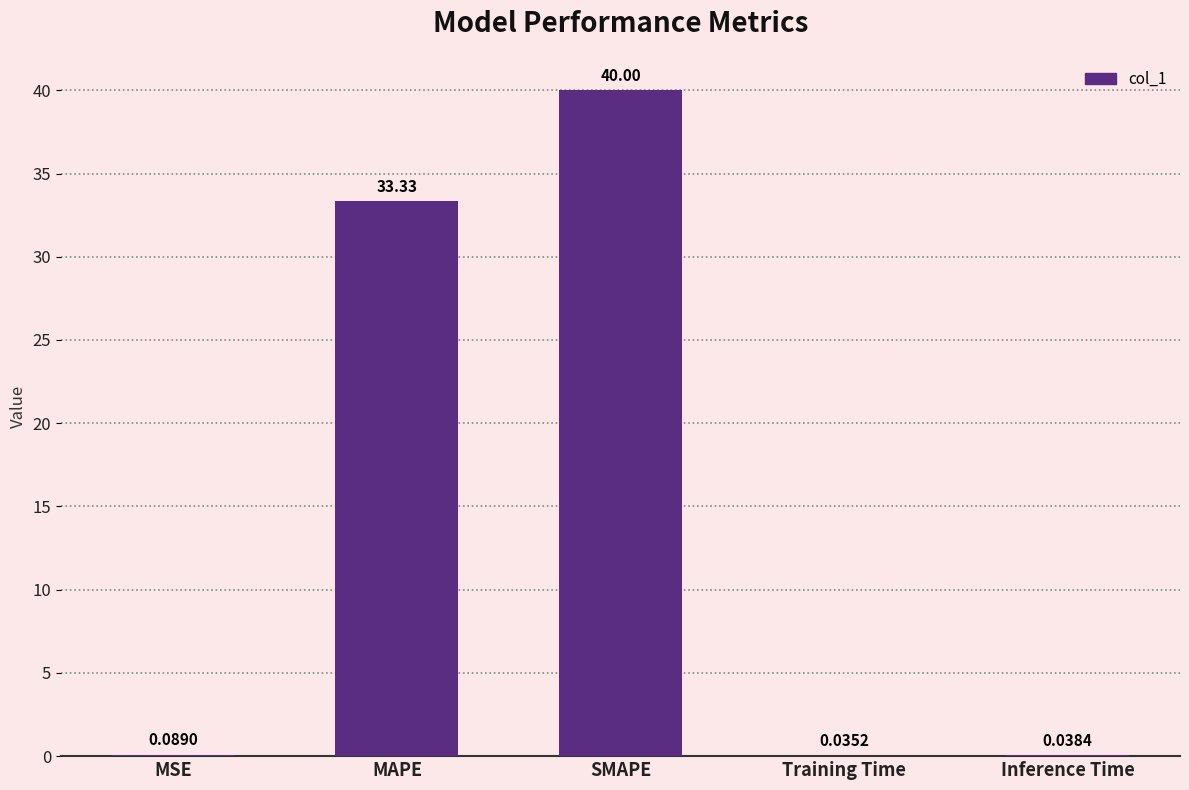

Which label corresponds to the largest value in the chart?

SMAPE